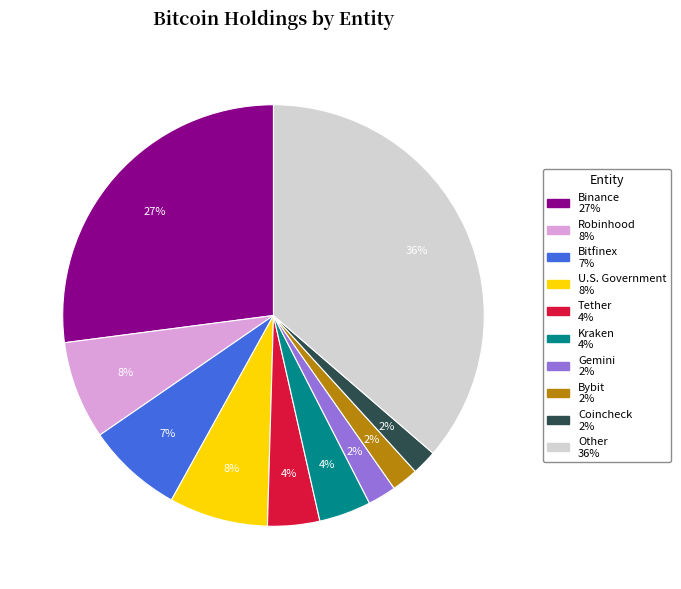

Does Other account for over 50% of the chart?

No